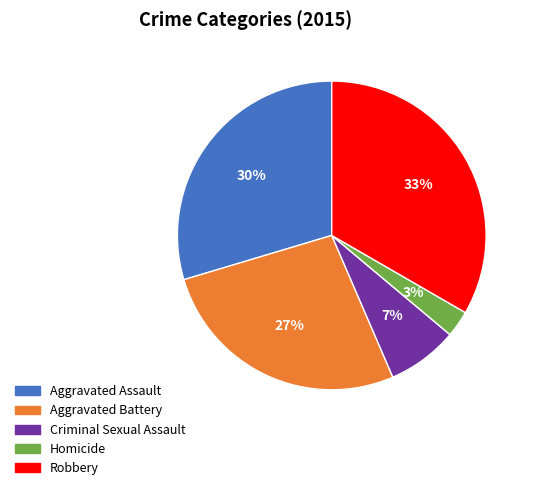

Is it true that Robbery is 40% of the pie?

False